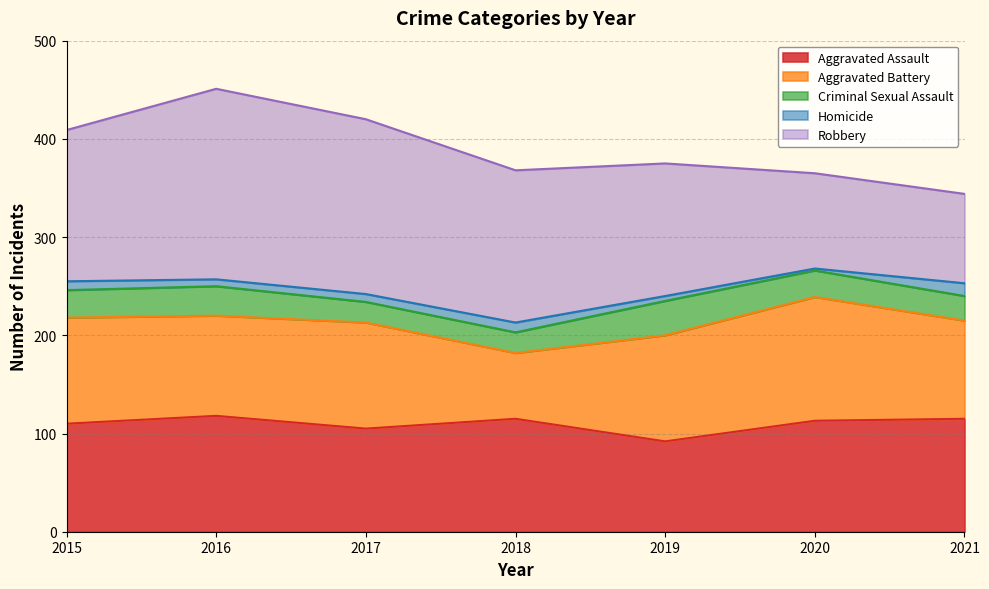

True or false: Criminal Sexual Assault and Homicide intersect in this chart.

False